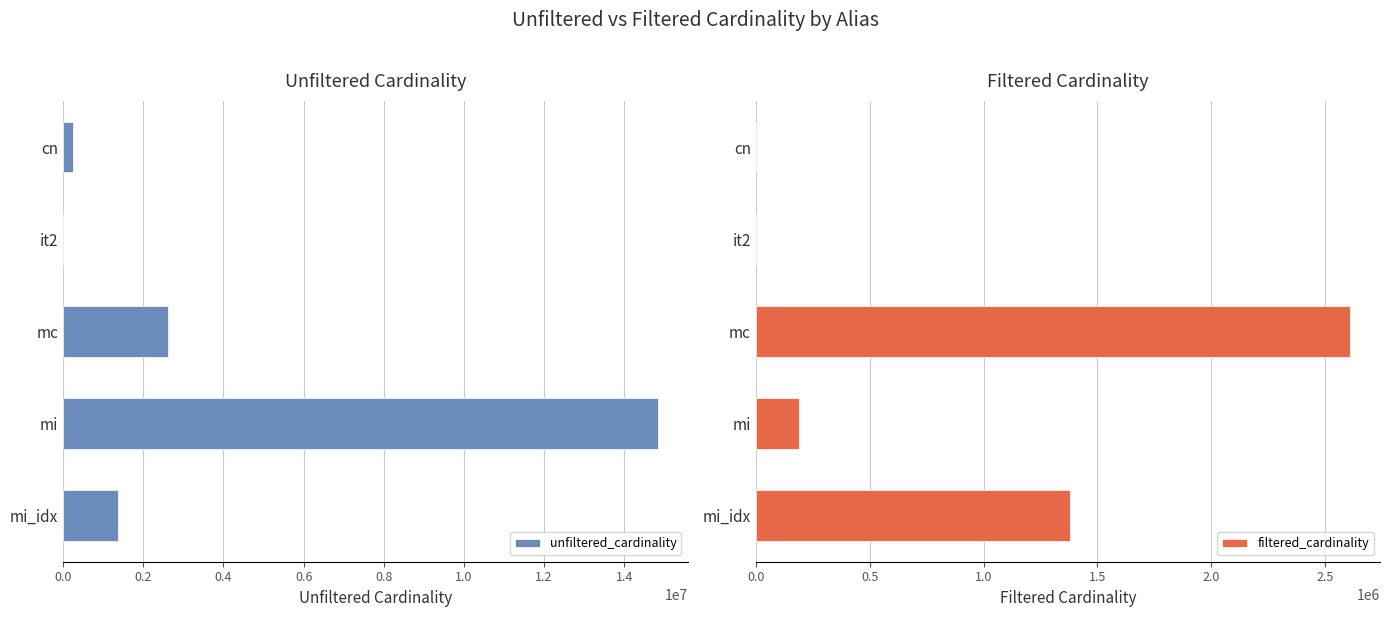

What is the sum of all filtered_cardinality values?

4178146